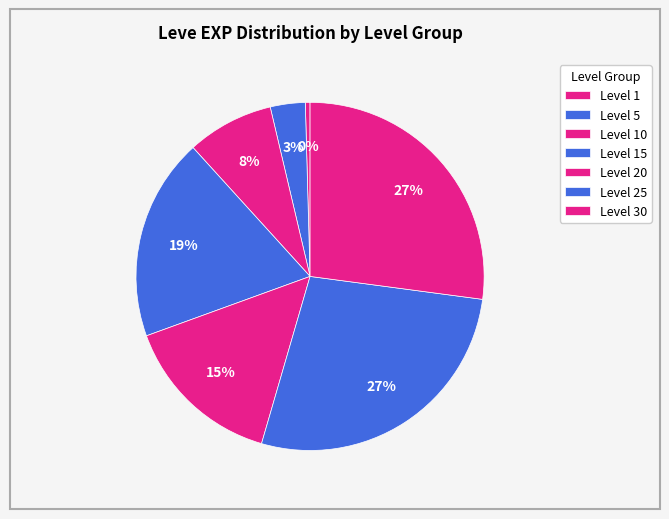

Is there any slice that represents more than half of the pie?

No